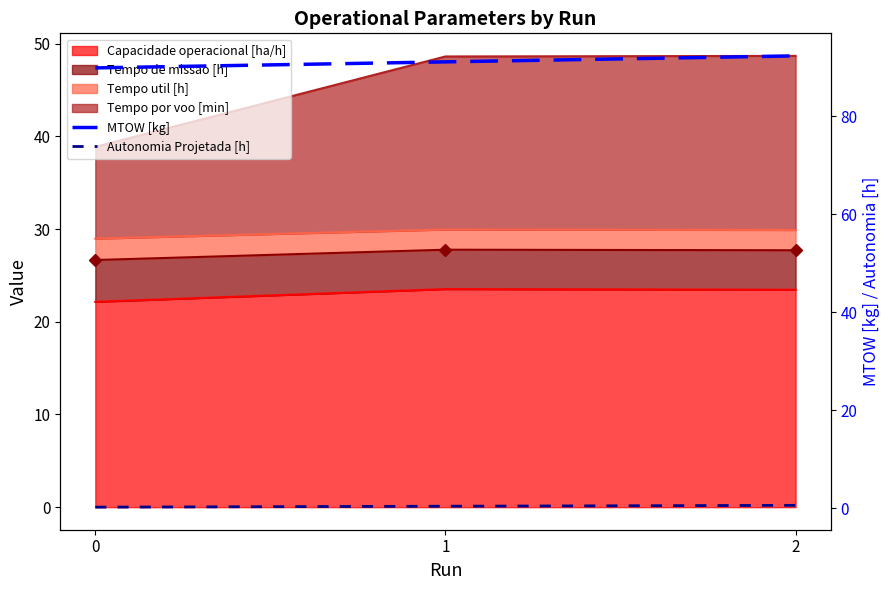

Does the chart display data point markers on the line(s)?

No